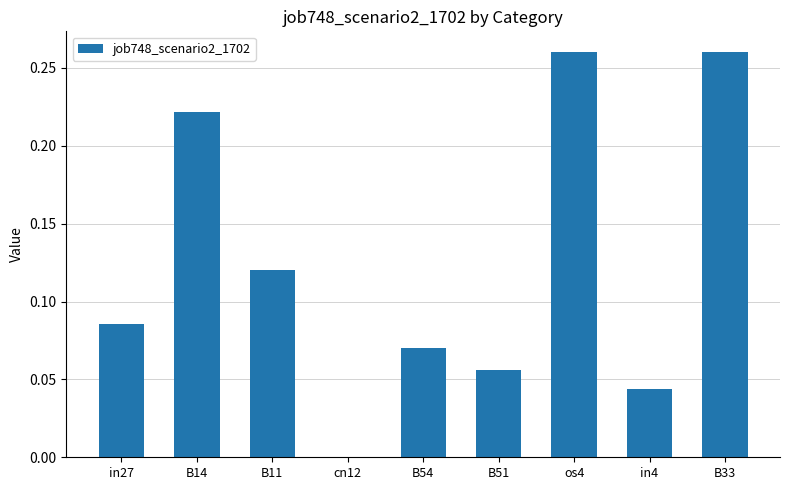

How many positive values are there?

8